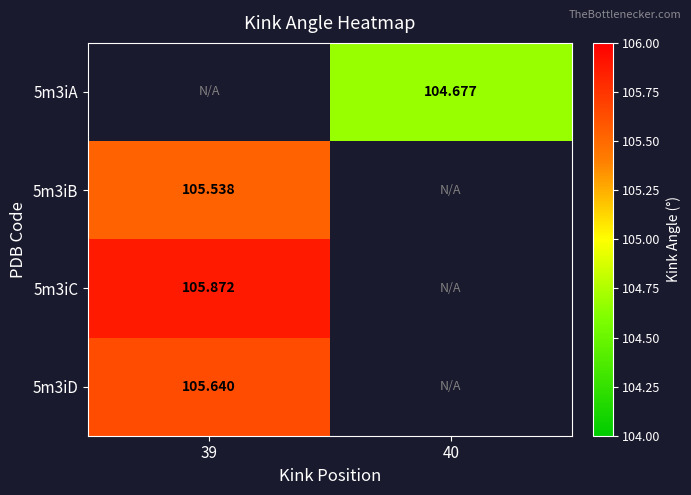

What is the minimum value for 5m3iD?

105.6